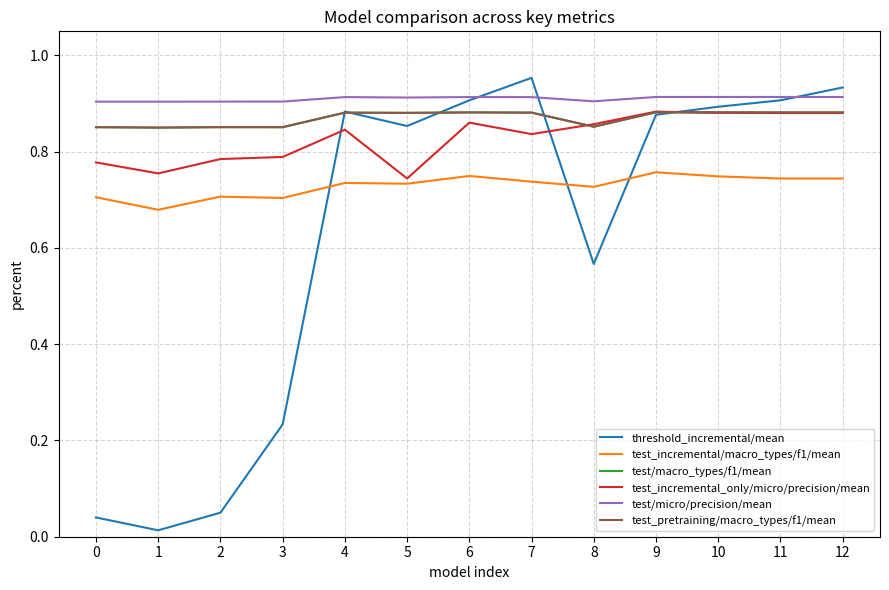

At which label does test_pretraining/macro_types/f1/mean reach its minimum?

1